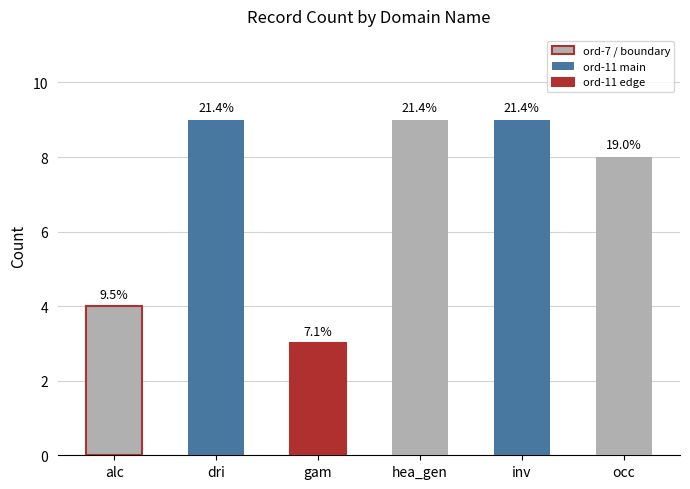

What is the difference between the values at alc and hea_gen?

5